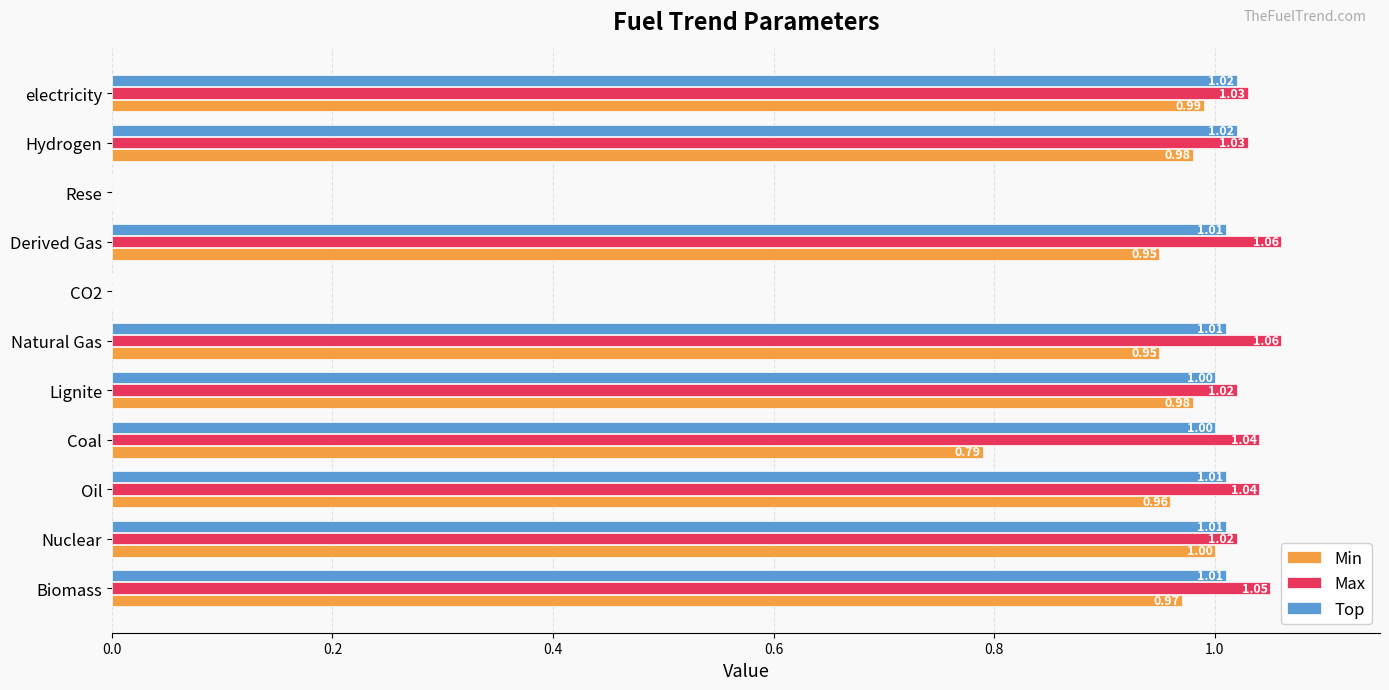

Which series has the largest total across all categories?

Max